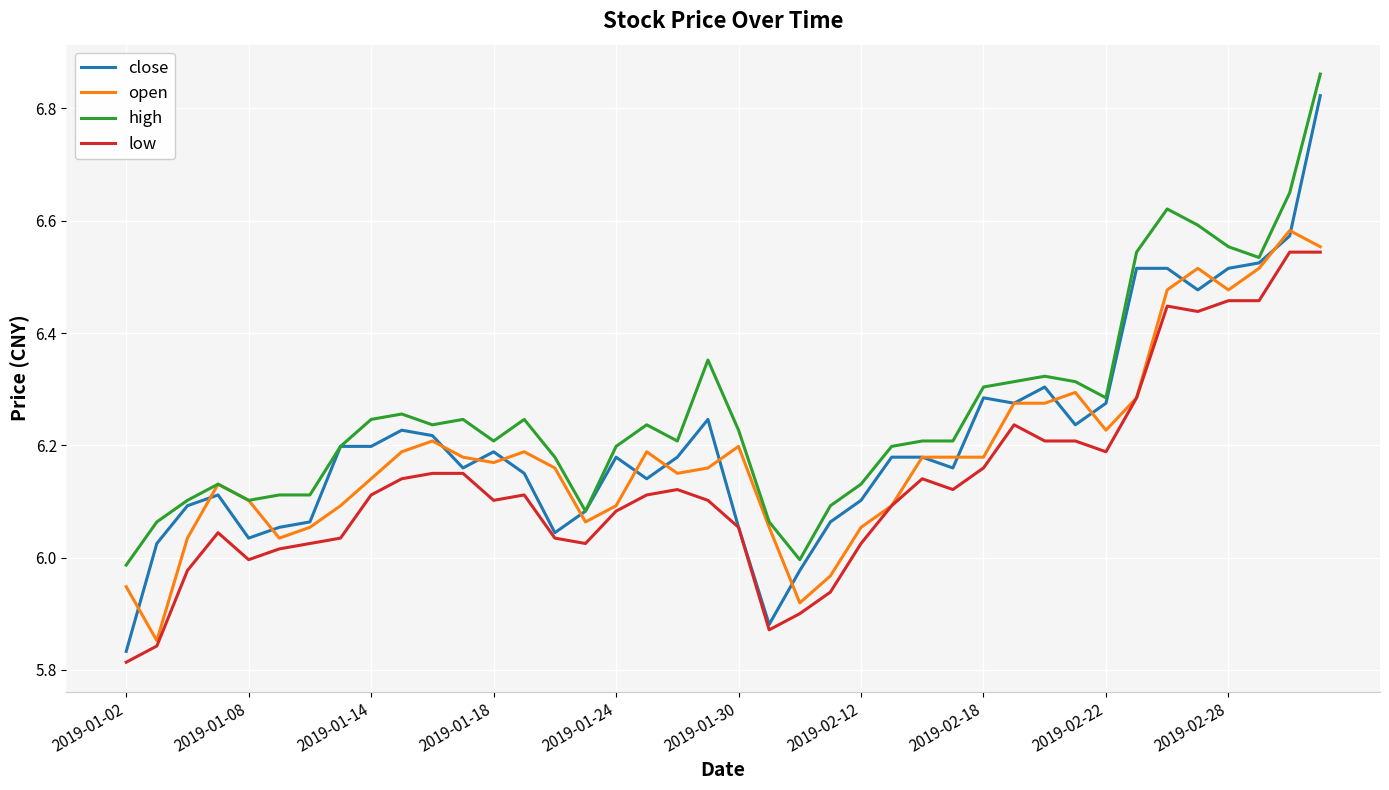

Count the number of data series in this chart.

4